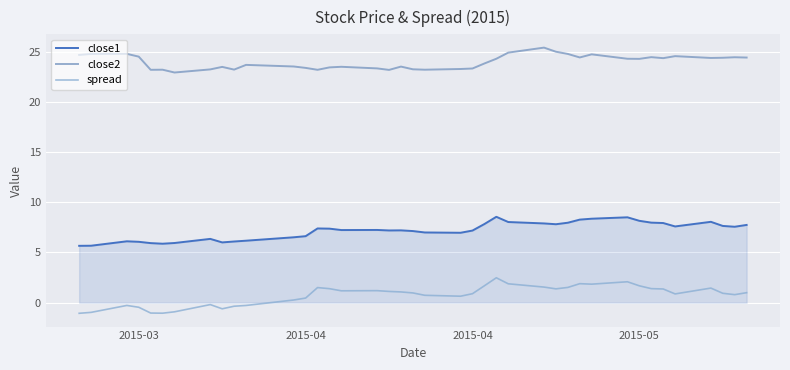

True or false: close1 and spread intersect in this chart.

False